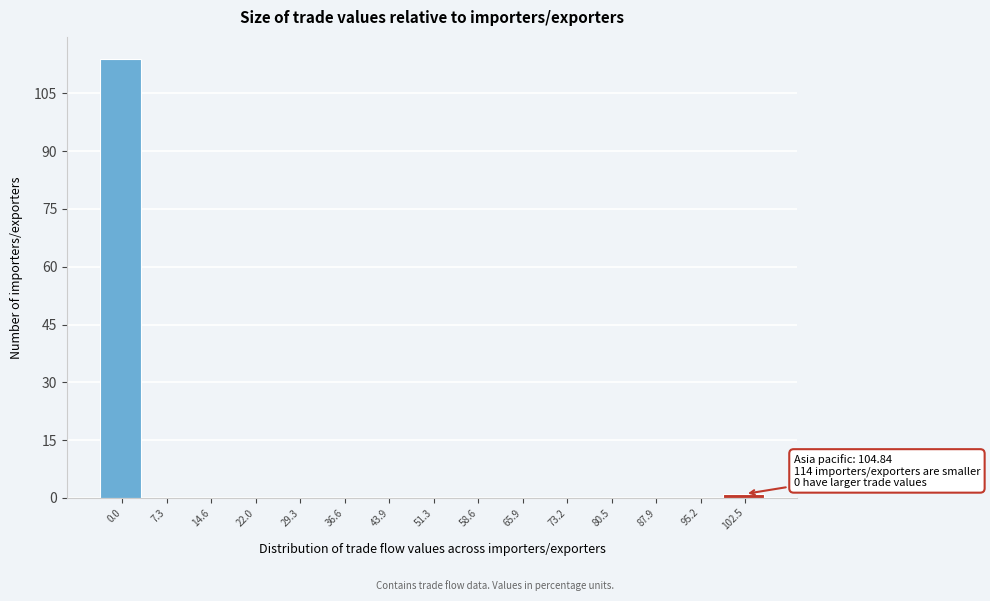

Reading left to right, transcribe all the data shown in this chart.

0.0=114	7.3=0	14.6=0	22.0=0	29.3=0	36.6=0	43.9=0	51.3=0	58.6=0	65.9=0	73.2=0	80.5=0	87.9=0	95.2=0	102.5=1